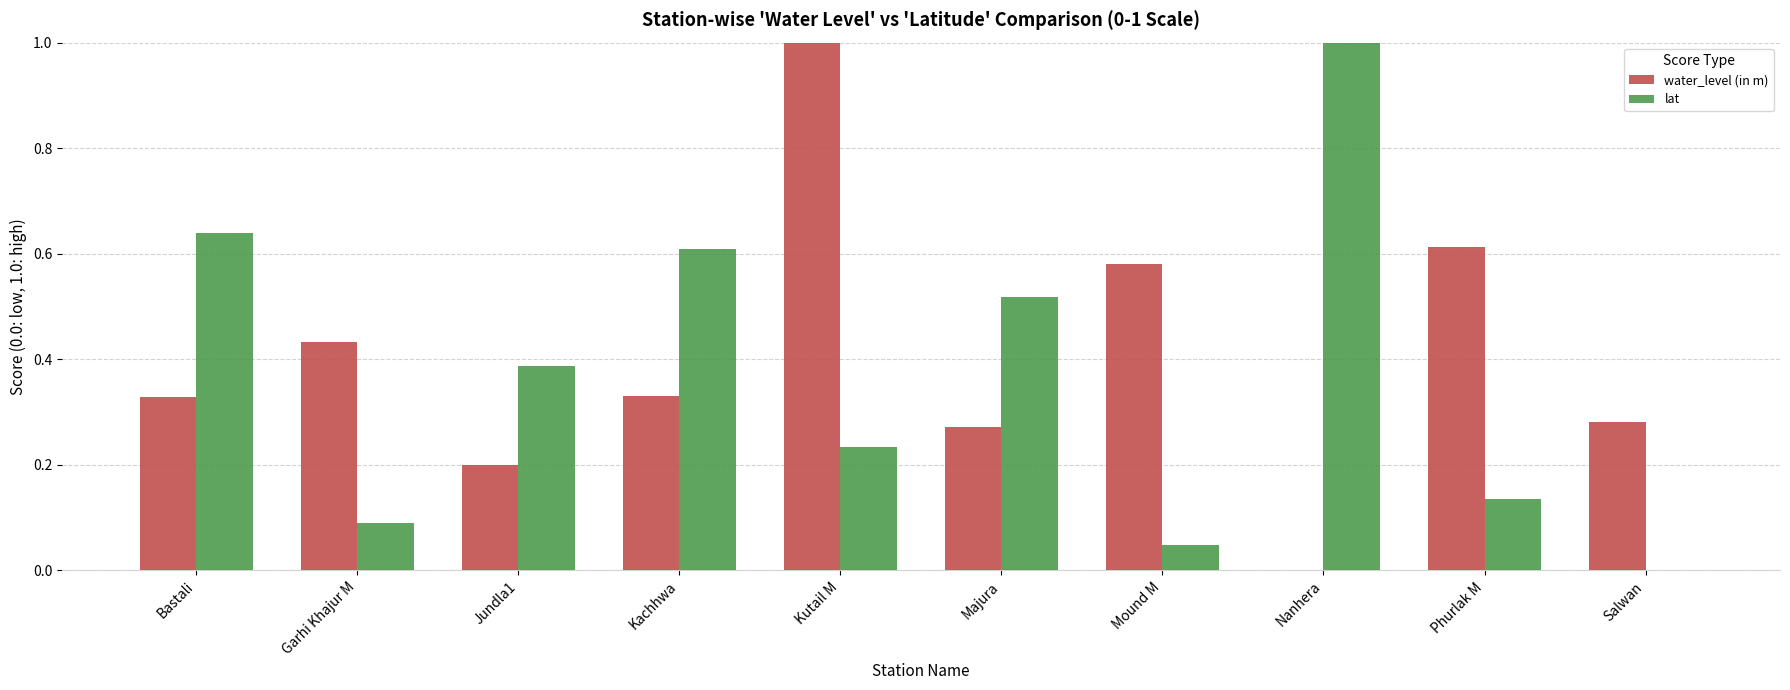

What is the sum of all lat values?

3.7